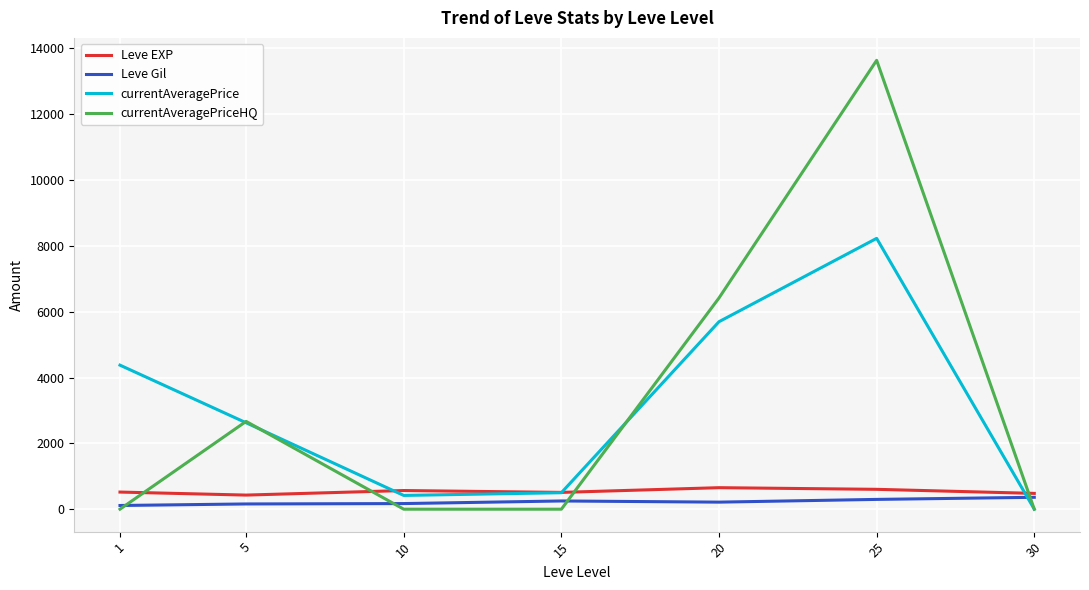

Is the value of currentAveragePriceHQ at 25 greater than the value of Leve EXP at 20?

Yes